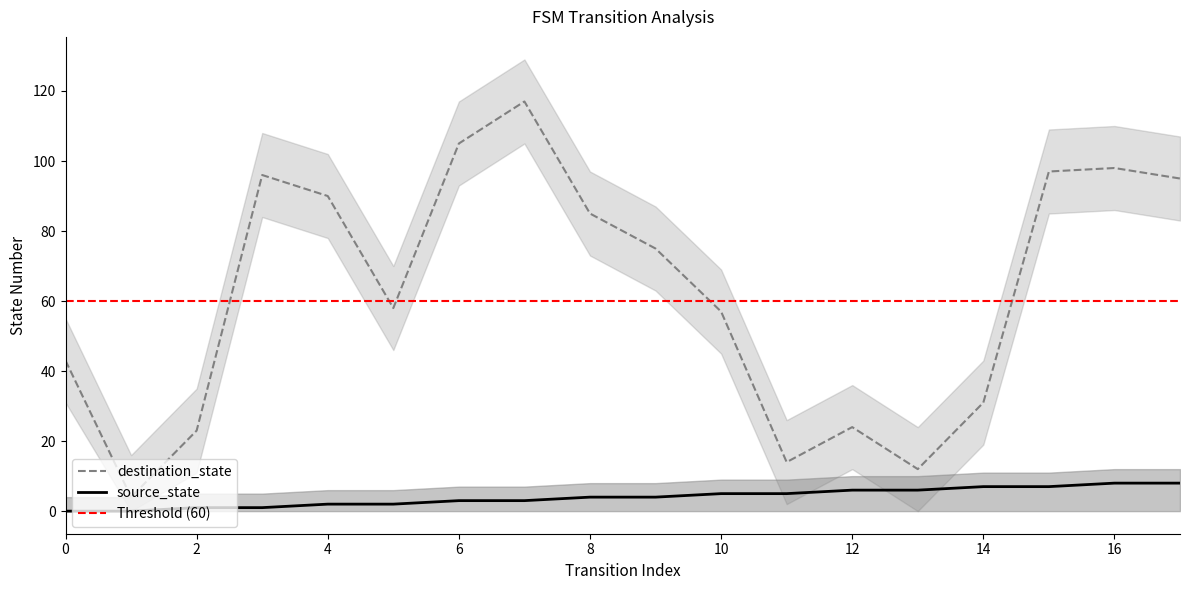

True or false: destination_state and source_state cross at least once.

False